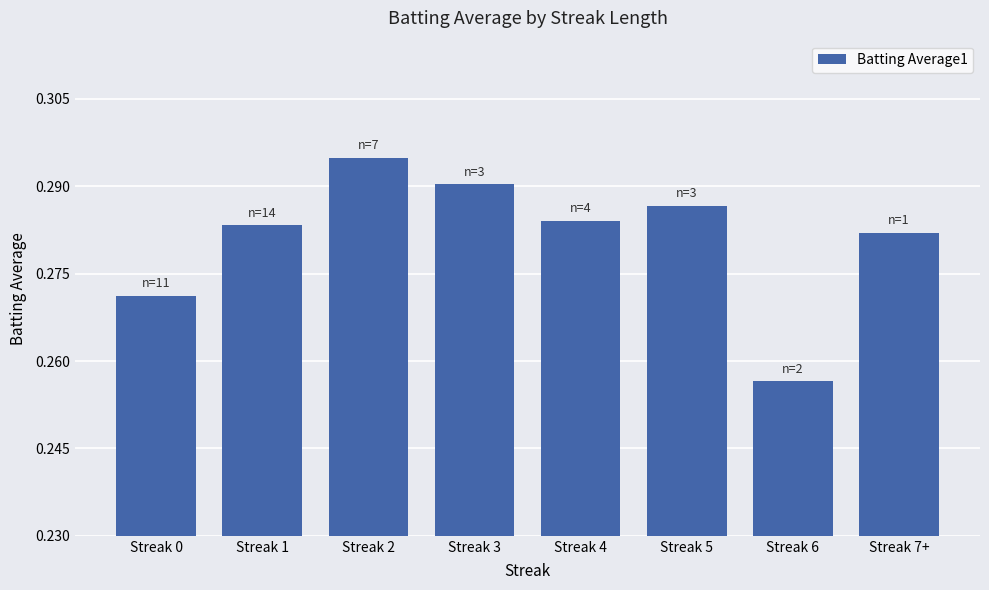

The value at Streak 3 is 0.5. True or false?

False